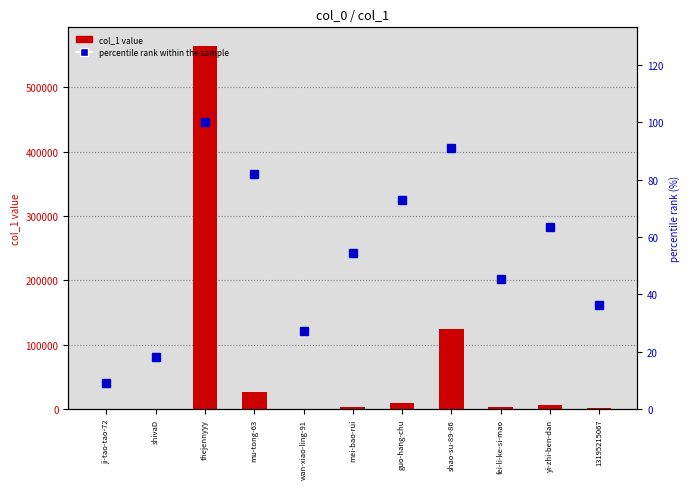

At which label does percentile rank within the sample reach its minimum?

ji-tao-tao-72